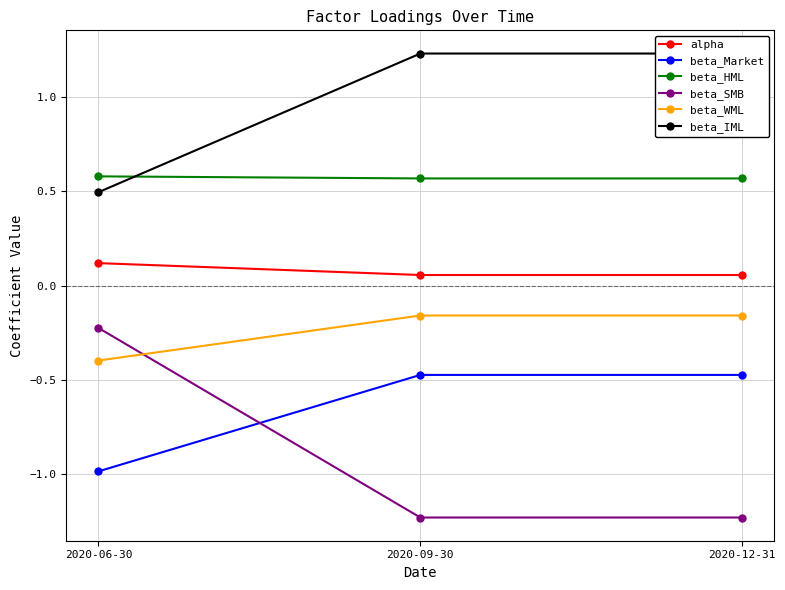

At which label is beta_WML closest to 0?

2020-09-30